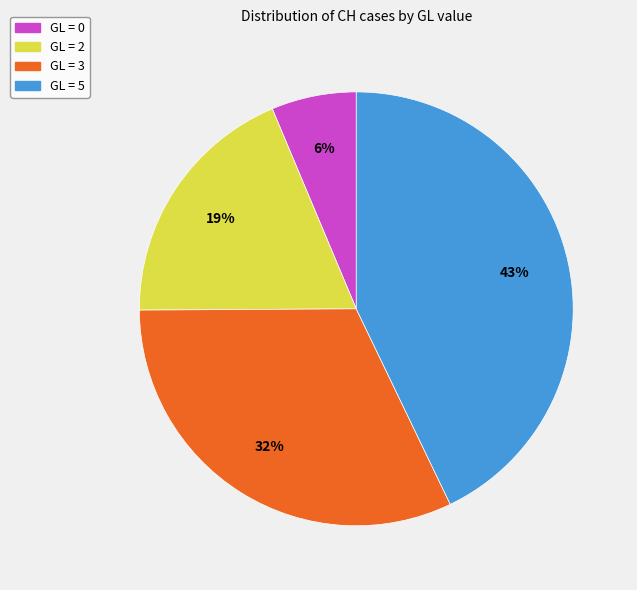

Is there any slice that represents more than half of the pie?

No